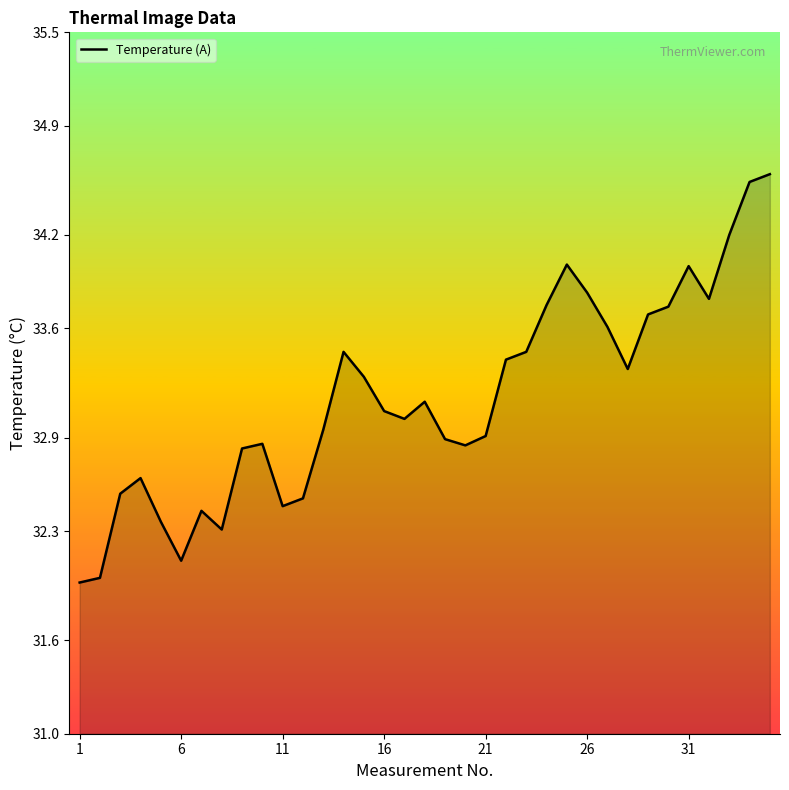

What is the difference between the maximum and minimum values?

2.6